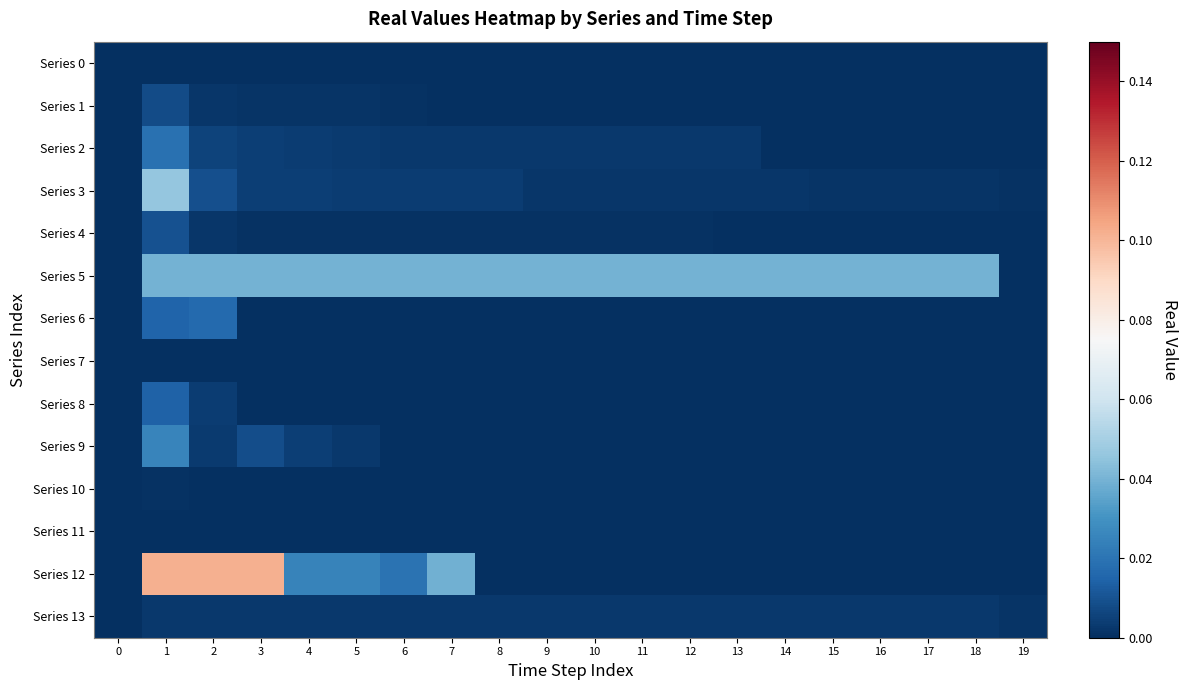

Reading left to right, transcribe all the data shown in this chart.

Series 0: 0=0.0	1=0.0	2=0.0	3=0.0	4=0.0	5=0.0	6=0.0	7=0.0	8=0.0	9=0.0	10=0.0	11=0.0	12=0.0	13=0.0	14=0.0	15=0.0	16=0.0	17=0.0	18=0.0	19=0.0
Series 1: 0=0.0	1=0.0	2=0.0	3=0.0	4=0.0	5=0.0	6=0.0	7=0.0	8=0.0	9=0.0	10=0.0	11=0.0	12=0.0	13=0.0	14=0.0	15=0.0	16=0.0	17=0.0	18=0.0	19=0.0
Series 2: 0=0.0	1=0.0	2=0.0	3=0.0	4=0.0	5=0.0	6=0.0	7=0.0	8=0.0	9=0.0	10=0.0	11=0.0	12=0.0	13=0.0	14=0.0	15=0.0	16=0.0	17=0.0	18=0.0	19=0.0
Series 3: 0=0.0	1=0.0	2=0.0	3=0.0	4=0.0	5=0.0	6=0.0	7=0.0	8=0.0	9=0.0	10=0.0	11=0.0	12=0.0	13=0.0	14=0.0	15=0.0	16=0.0	17=0.0	18=0.0	19=0.0
Series 4: 0=0.0	1=0.0	2=0.0	3=0.0	4=0.0	5=0.0	6=0.0	7=0.0	8=0.0	9=0.0	10=0.0	11=0.0	12=0.0	13=0.0	14=0.0	15=0.0	16=0.0	17=0.0	18=0.0	19=0.0
Series 5: 0=0.0	1=0.0	2=0.0	3=0.0	4=0.0	5=0.0	6=0.0	7=0.0	8=0.0	9=0.0	10=0.0	11=0.0	12=0.0	13=0.0	14=0.0	15=0.0	16=0.0	17=0.0	18=0.0	19=0.0
Series 6: 0=0.0	1=0.0	2=0.0	3=0.0	4=0.0	5=0.0	6=0.0	7=0.0	8=0.0	9=0.0	10=0.0	11=0.0	12=0.0	13=0.0	14=0.0	15=0.0	16=0.0	17=0.0	18=0.0	19=0.0
Series 7: 0=0.0	1=0.0	2=0.0	3=0.0	4=0.0	5=0.0	6=0.0	7=0.0	8=0.0	9=0.0	10=0.0	11=0.0	12=0.0	13=0.0	14=0.0	15=0.0	16=0.0	17=0.0	18=0.0	19=0.0
Series 8: 0=0.0	1=0.0	2=0.0	3=0.0	4=0.0	5=0.0	6=0.0	7=0.0	8=0.0	9=0.0	10=0.0	11=0.0	12=0.0	13=0.0	14=0.0	15=0.0	16=0.0	17=0.0	18=0.0	19=0.0
Series 9: 0=0.0	1=0.0	2=0.0	3=0.0	4=0.0	5=0.0	6=0.0	7=0.0	8=0.0	9=0.0	10=0.0	11=0.0	12=0.0	13=0.0	14=0.0	15=0.0	16=0.0	17=0.0	18=0.0	19=0.0
Series 10: 0=0.0	1=0.0	2=0.0	3=0.0	4=0.0	5=0.0	6=0.0	7=0.0	8=0.0	9=0.0	10=0.0	11=0.0	12=0.0	13=0.0	14=0.0	15=0.0	16=0.0	17=0.0	18=0.0	19=0.0
Series 11: 0=0.0	1=0.0	2=0.0	3=0.0	4=0.0	5=0.0	6=0.0	7=0.0	8=0.0	9=0.0	10=0.0	11=0.0	12=0.0	13=0.0	14=0.0	15=0.0	16=0.0	17=0.0	18=0.0	19=0.0
Series 12: 0=0.0	1=0.1	2=0.1	3=0.1	4=0.0	5=0.0	6=0.0	7=0.0	8=0.0	9=0.0	10=0.0	11=0.0	12=0.0	13=0.0	14=0.0	15=0.0	16=0.0	17=0.0	18=0.0	19=0.0
Series 13: 0=0.0	1=0.0	2=0.0	3=0.0	4=0.0	5=0.0	6=0.0	7=0.0	8=0.0	9=0.0	10=0.0	11=0.0	12=0.0	13=0.0	14=0.0	15=0.0	16=0.0	17=0.0	18=0.0	19=0.0